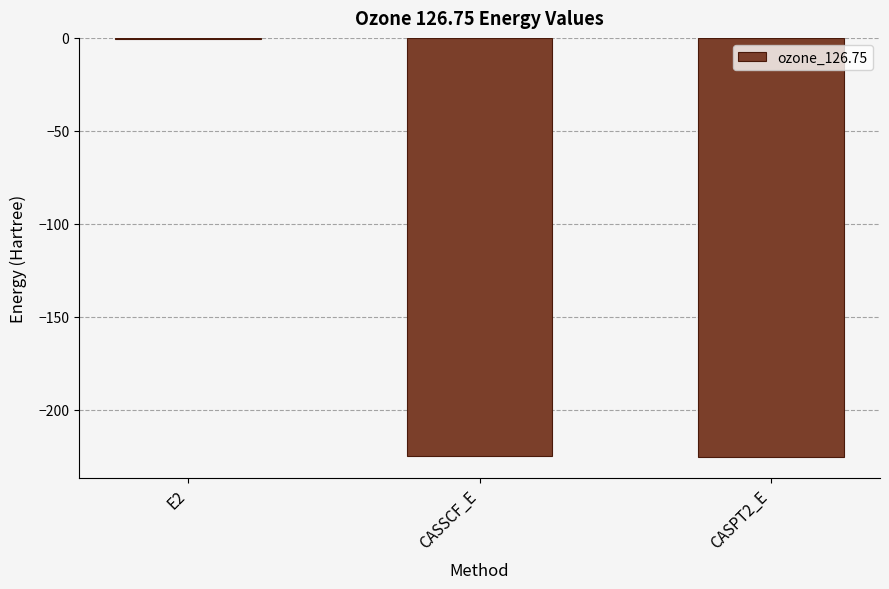

What is the change in value from E2 to CASPT2_E?

-224.6